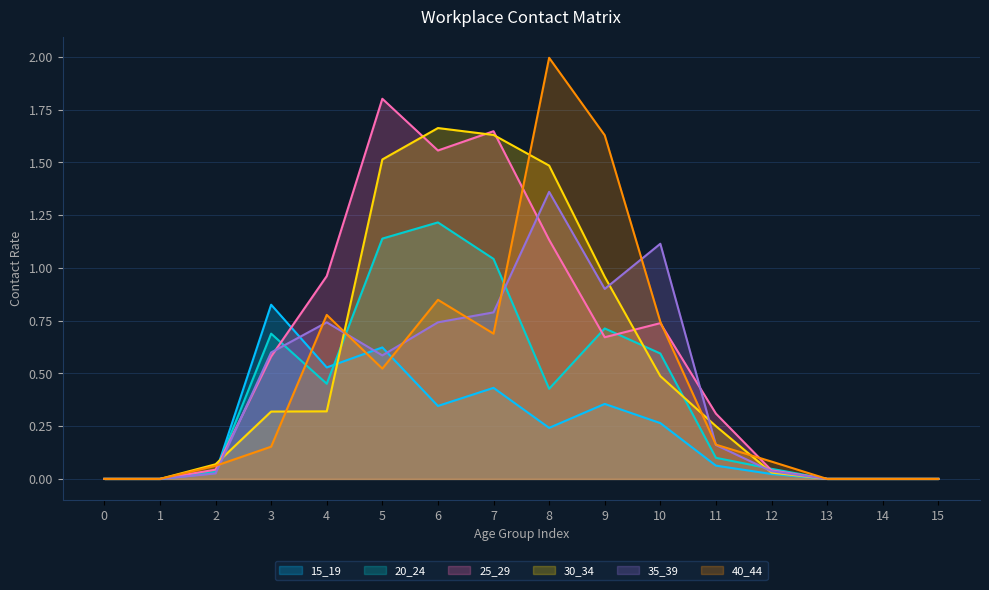

Which series has the largest total across all categories?

25_29